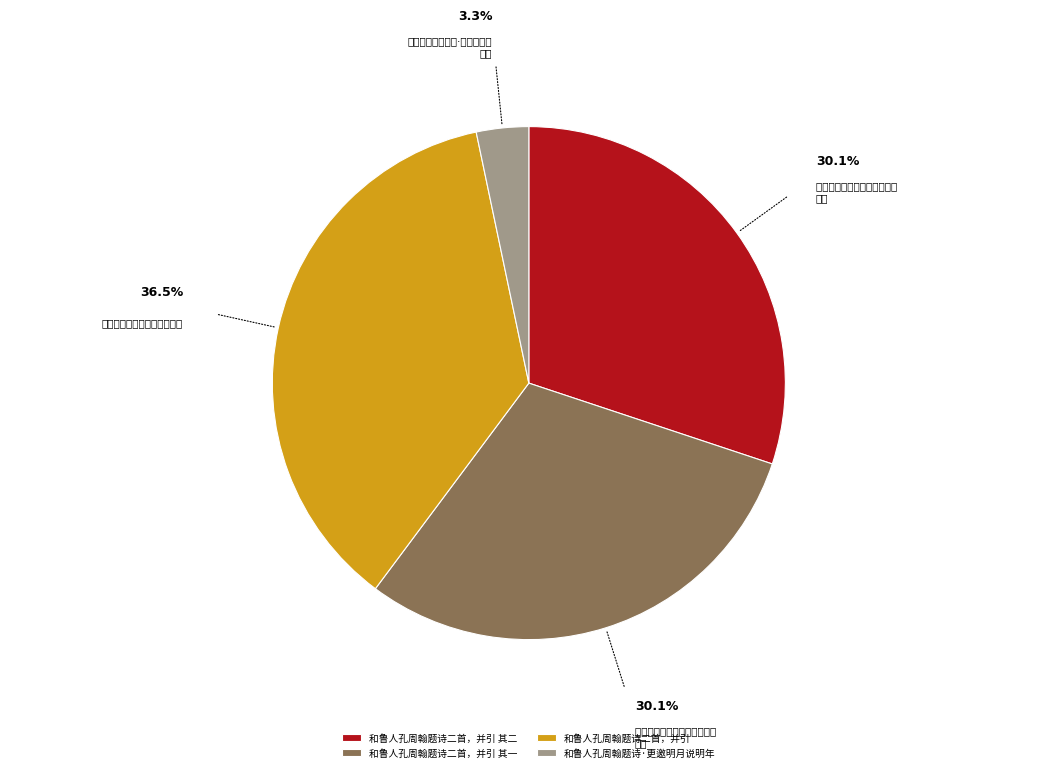

Count the number of slices in the pie.

4